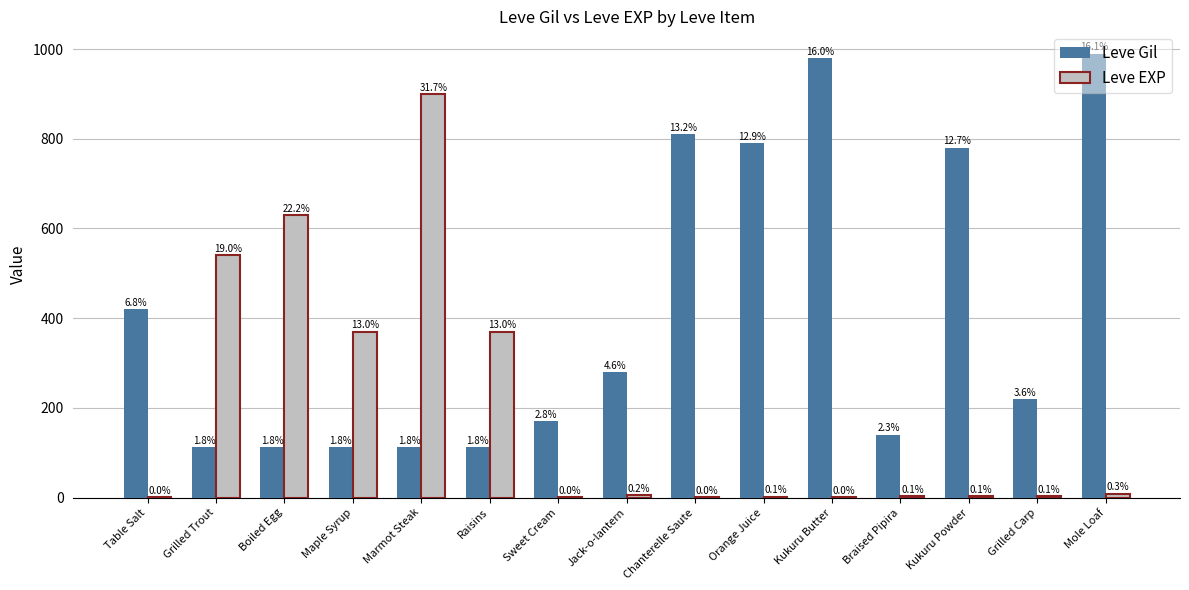

At how many categories does at least one series exceed 310?

11